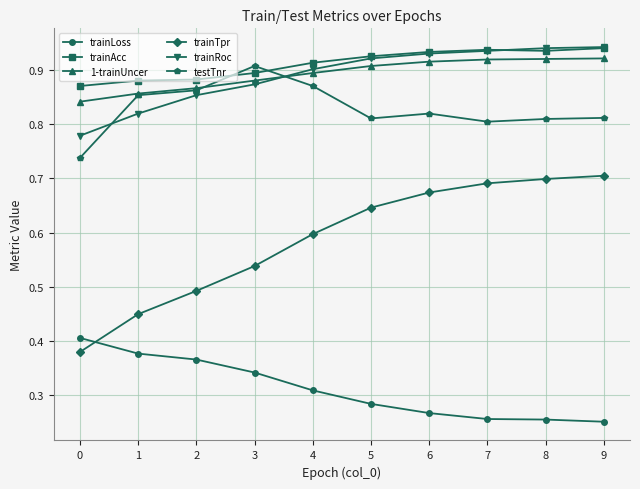

How many testTnr values are between 0 and 1?

10